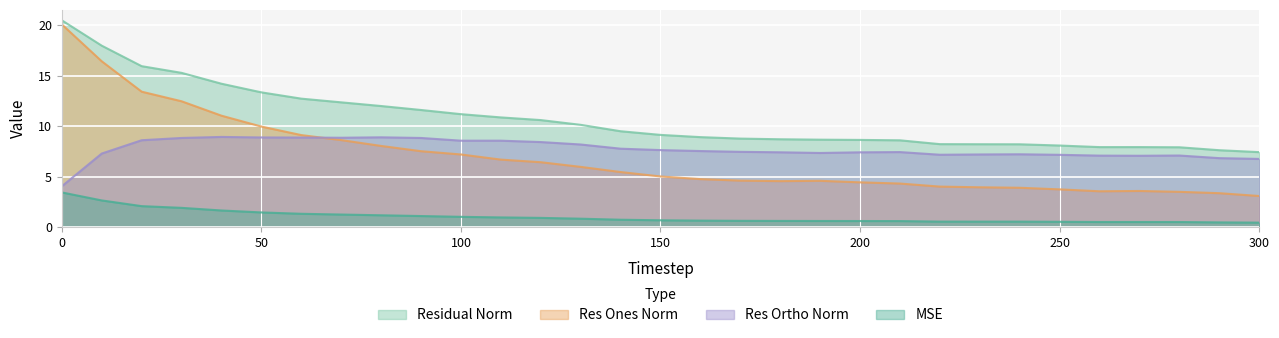

Is it true that res_ortho_norm equals 5.6 at 0?

False